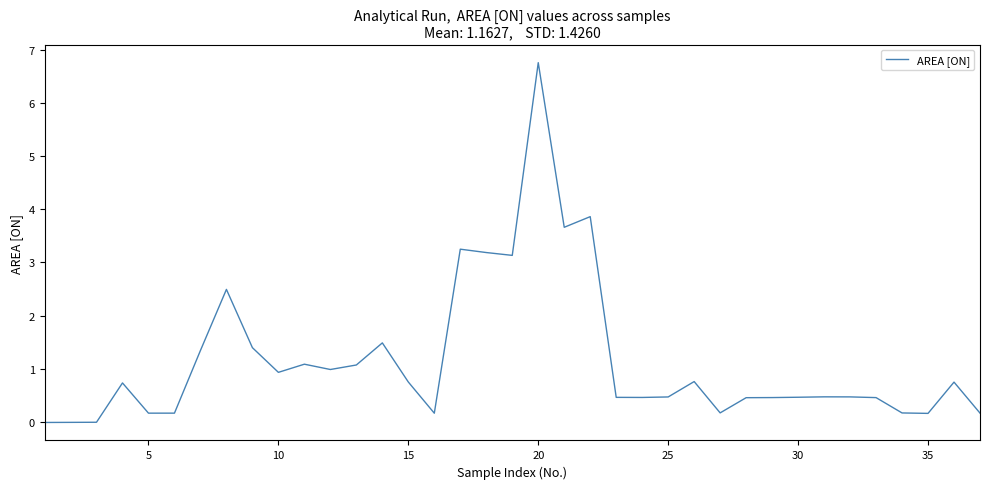

What is the greatest value displayed?

6.8